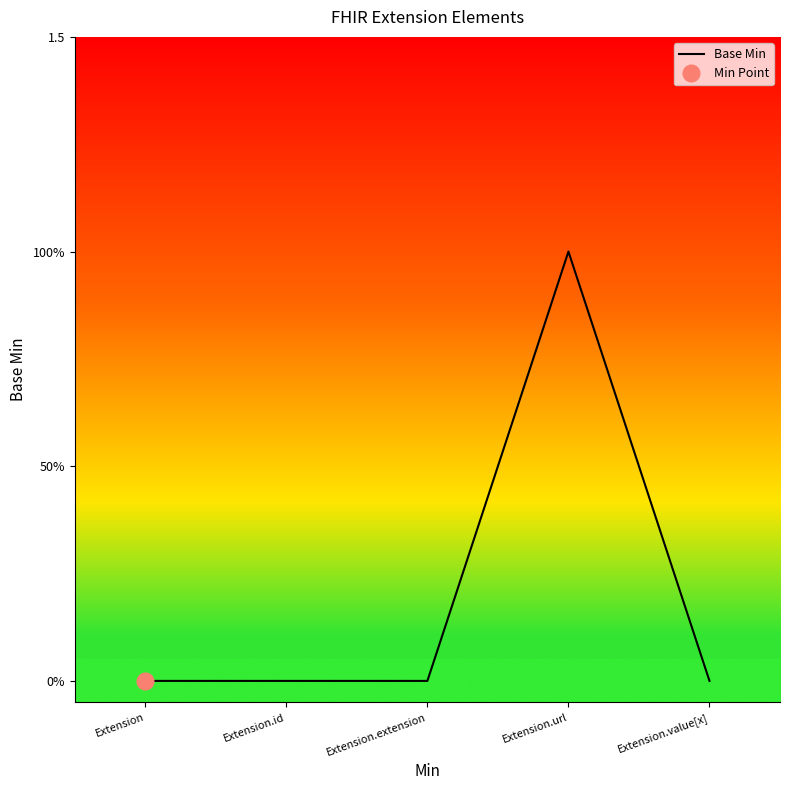

Between Extension and Extension.url, which is larger?

Extension.url